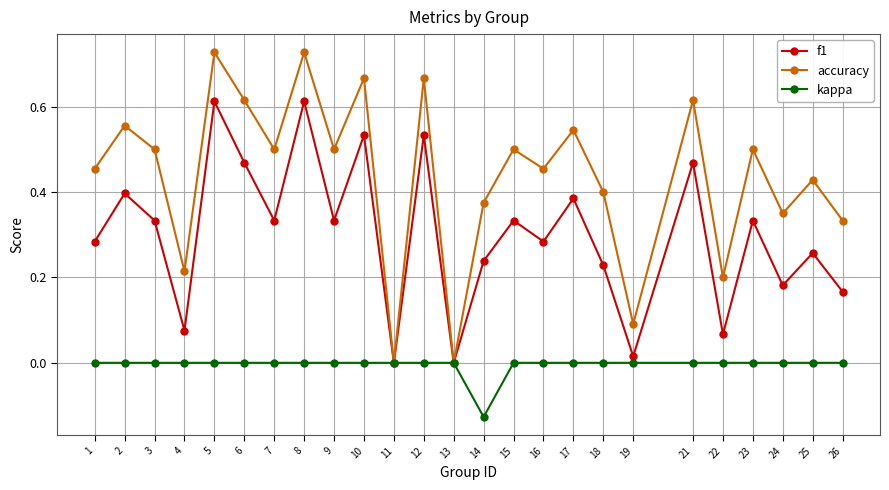

Which series changed the most between 4 and 21?

accuracy